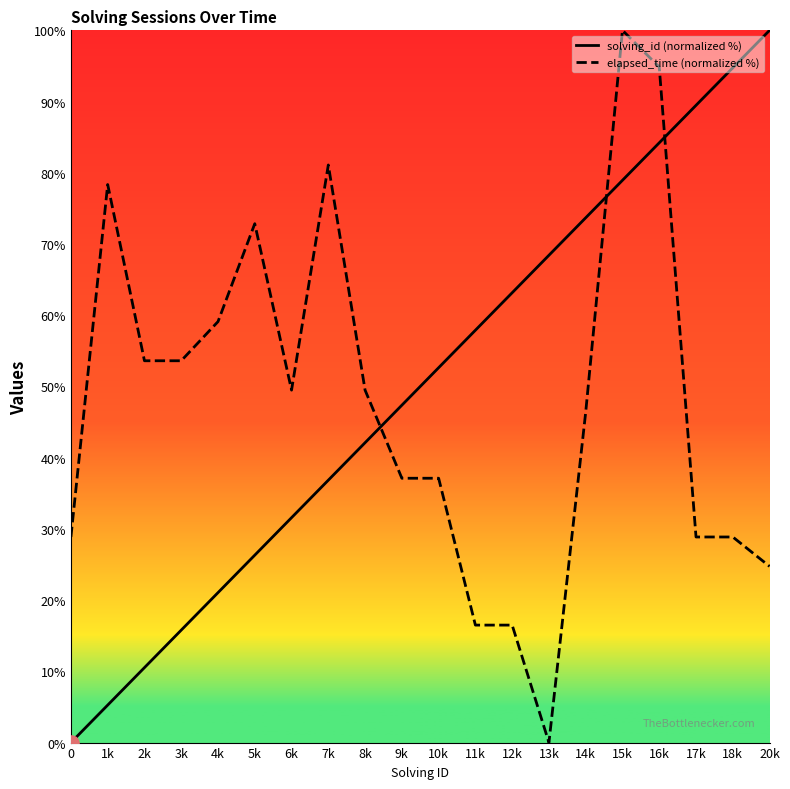

What are all the series names shown in the legend?

solving_id (normalized %), elapsed_time (normalized %)